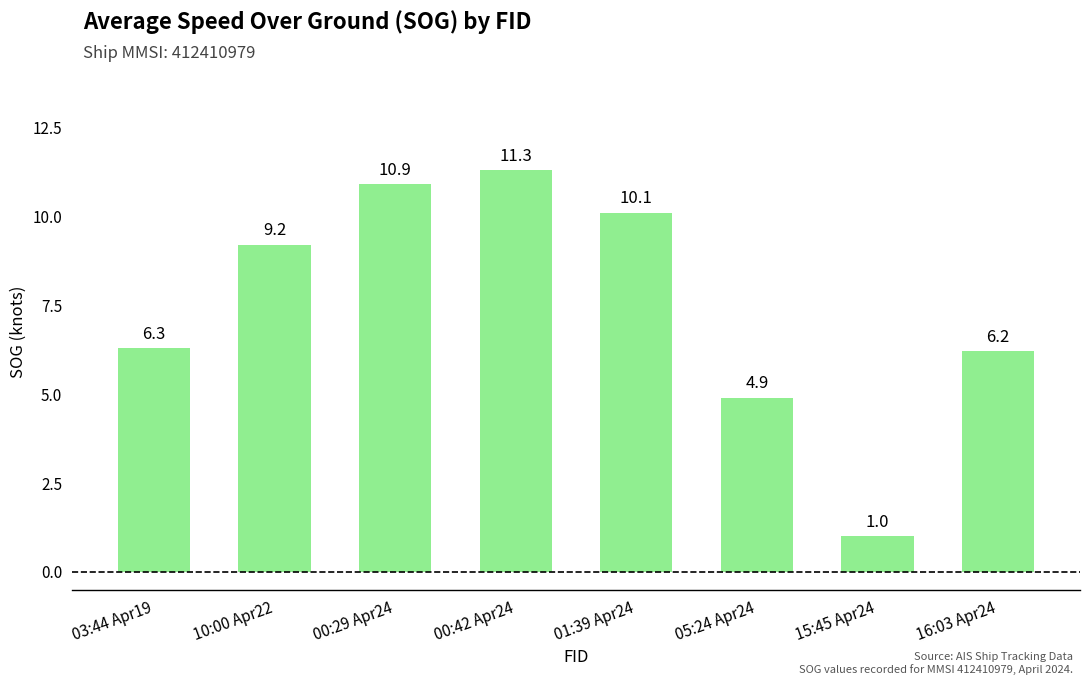

Reading left to right, list all the values displayed in this chart.

6.3	9.2	10.9	11.3	10.1	4.9	1.0	6.2